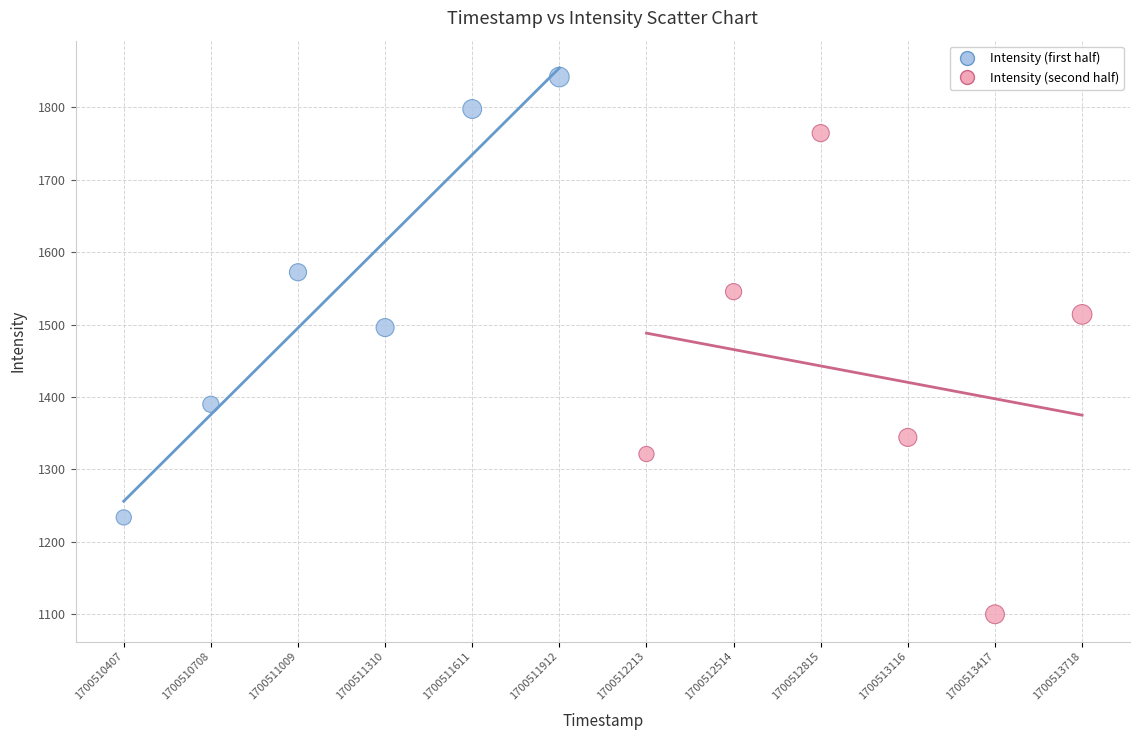

Which series reaches the minimum Y coordinate?

Intensity (second half)